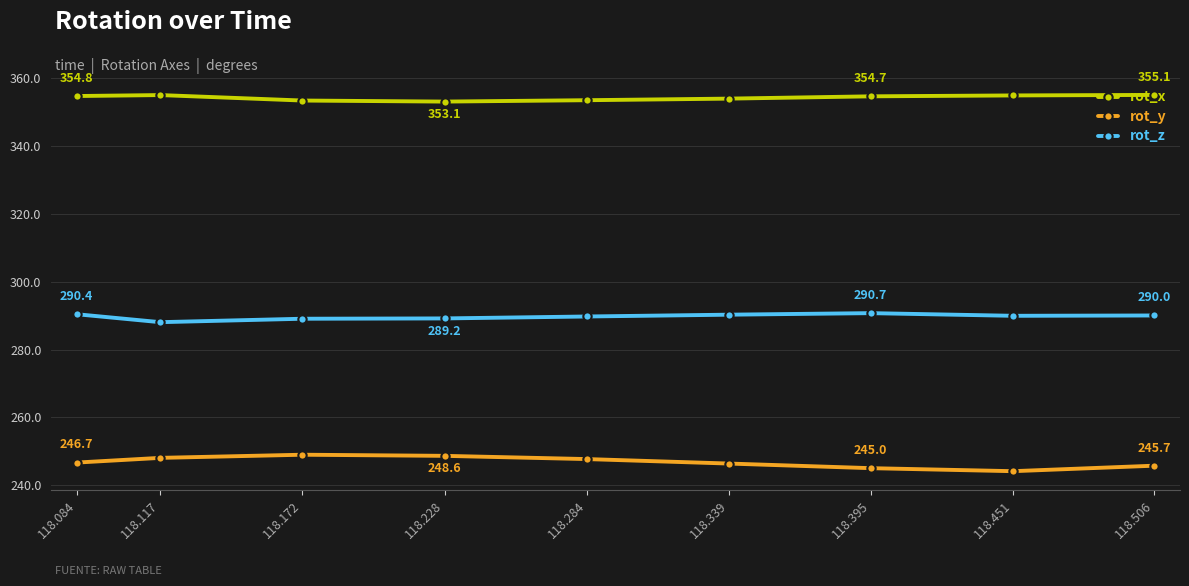

Which series has the largest range (max minus min)?

rot_y